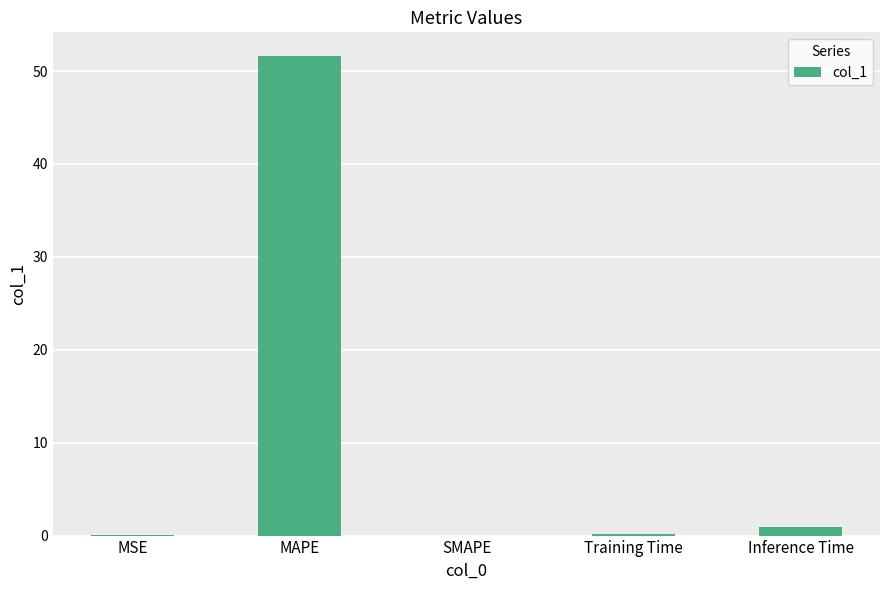

What is the change in value from SMAPE to Inference Time?

+0.9